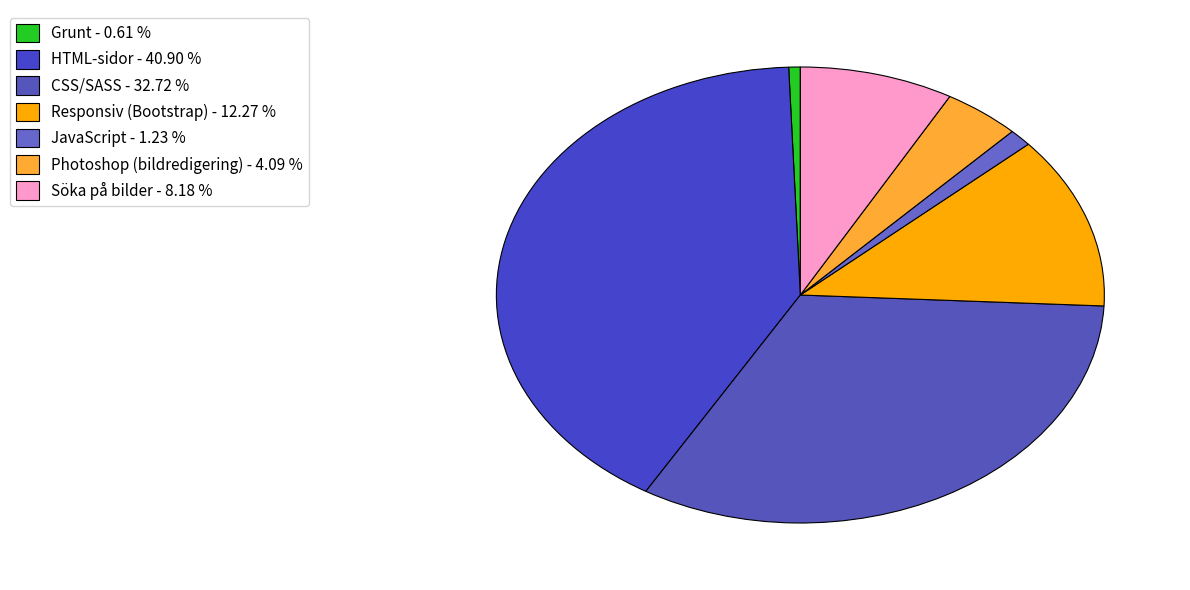

Which category has the biggest portion of the pie?

HTML-sidor